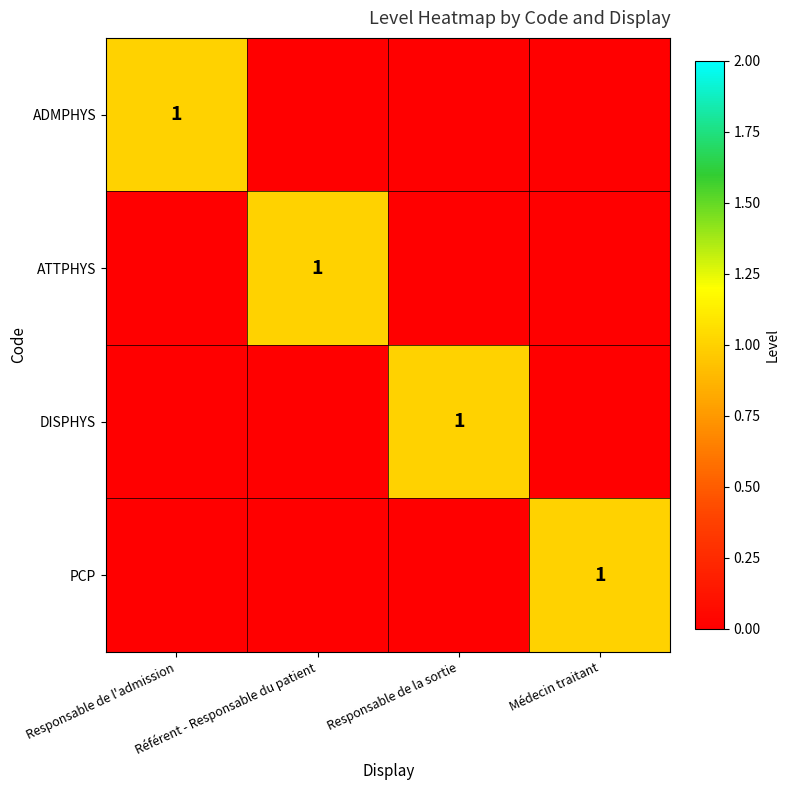

The ATTPHYS series shows 2 at Référent - Responsable du patient. True or false?

False